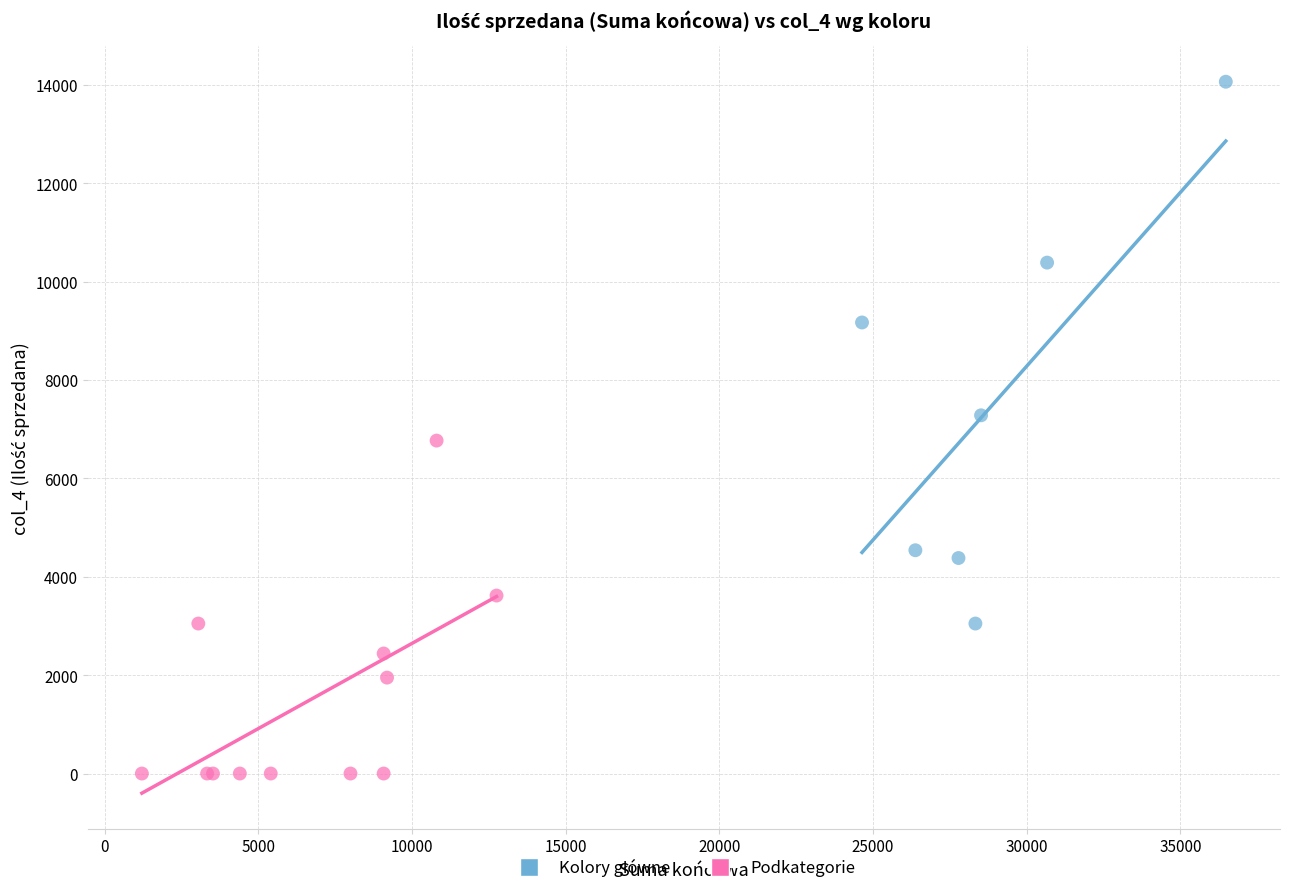

Which series contains the lowest Y value?

Podkategorie